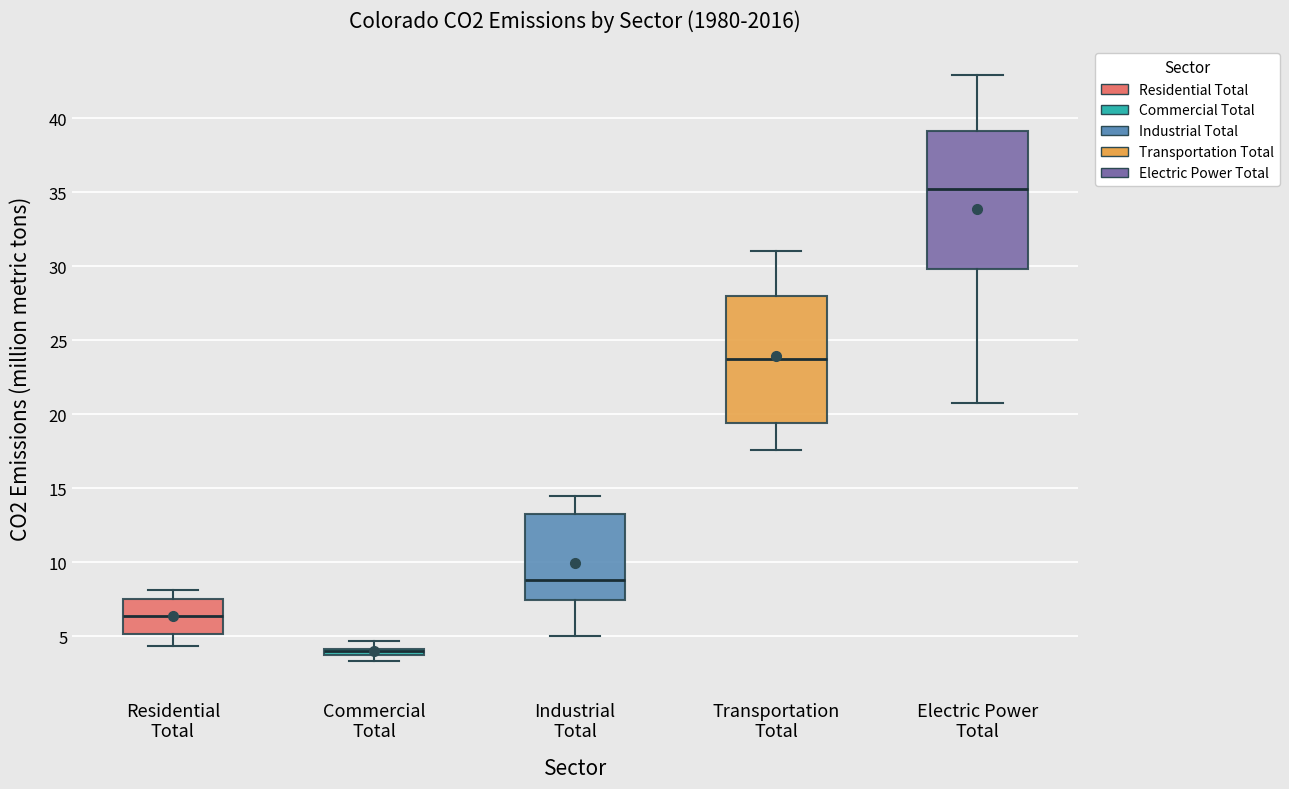

Comparing the boxes themselves (not the whiskers), which one is the tallest?

Electric Power Total